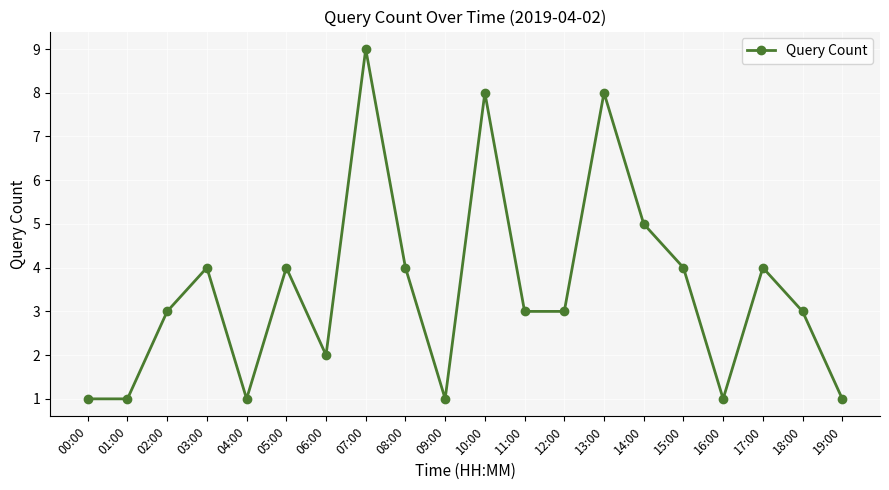

Is this an area chart (filled region under the line)?

No